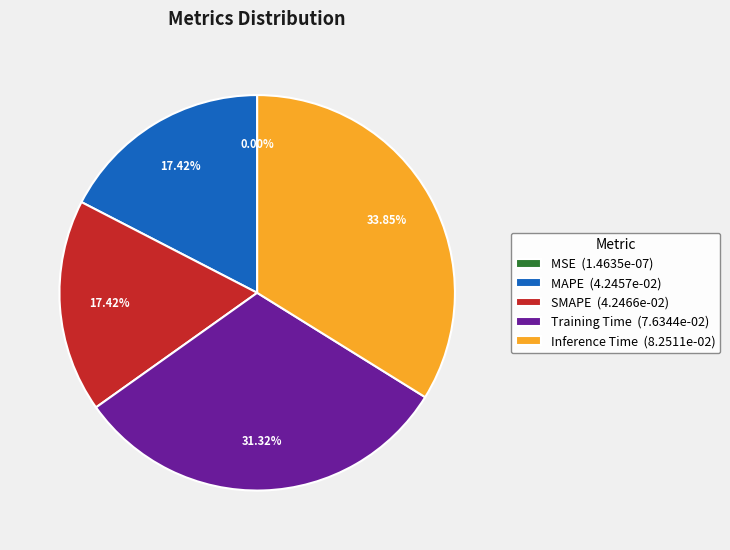

The MAPE slice represents 30% of the pie. True or false?

False